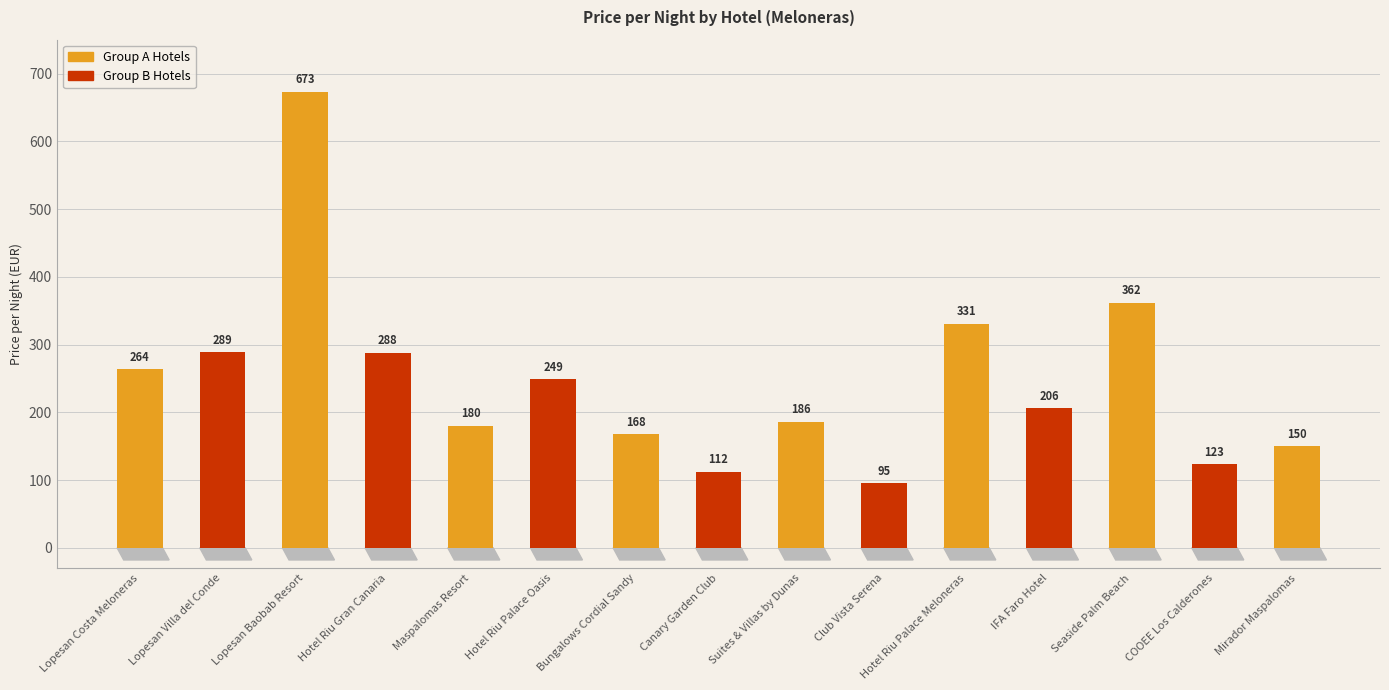

What position from the right is Lopesan Villa del Conde?

14